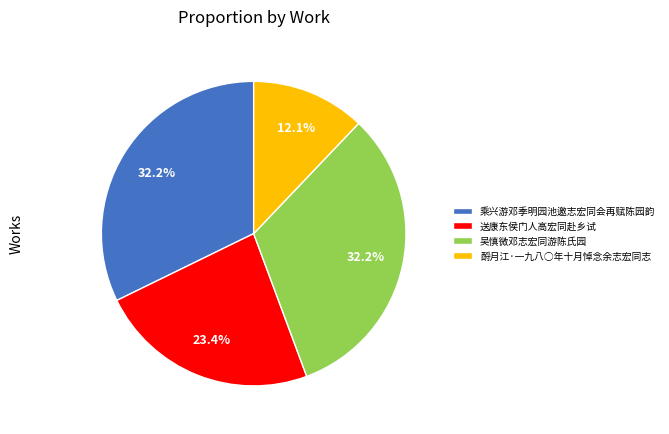

What percentage is the 乘兴游邓季明园池邀志宏同会再赋陈园韵 slice, to the nearest percent?

32%